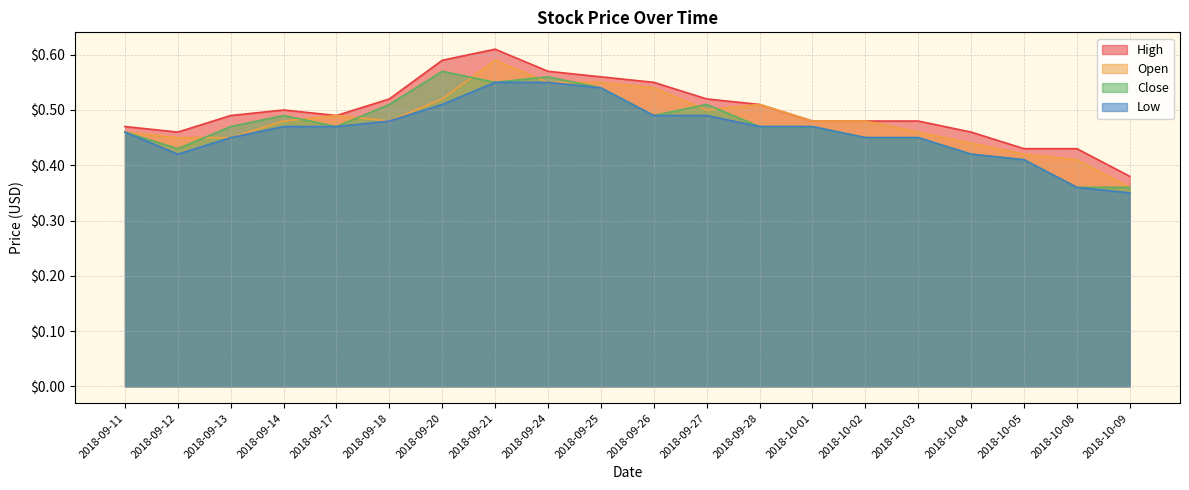

Reading left to right, list all the values displayed in this chart.

High: 2018-09-11=0.5	2018-09-12=0.5	2018-09-13=0.5	2018-09-14=0.5	2018-09-17=0.5	2018-09-18=0.5	2018-09-20=0.6	2018-09-21=0.6	2018-09-24=0.6	2018-09-25=0.6	2018-09-26=0.6	2018-09-27=0.5	2018-09-28=0.5	2018-10-01=0.5	2018-10-02=0.5	2018-10-03=0.5	2018-10-04=0.5	2018-10-05=0.4	2018-10-08=0.4	2018-10-09=0.4
Open: 2018-09-11=0.5	2018-09-12=0.5	2018-09-13=0.5	2018-09-14=0.5	2018-09-17=0.5	2018-09-18=0.5	2018-09-20=0.5	2018-09-21=0.6	2018-09-24=0.6	2018-09-25=0.6	2018-09-26=0.5	2018-09-27=0.5	2018-09-28=0.5	2018-10-01=0.5	2018-10-02=0.5	2018-10-03=0.5	2018-10-04=0.4	2018-10-05=0.4	2018-10-08=0.4	2018-10-09=0.4
Close: 2018-09-11=0.5	2018-09-12=0.4	2018-09-13=0.5	2018-09-14=0.5	2018-09-17=0.5	2018-09-18=0.5	2018-09-20=0.6	2018-09-21=0.6	2018-09-24=0.6	2018-09-25=0.5	2018-09-26=0.5	2018-09-27=0.5	2018-09-28=0.5	2018-10-01=0.5	2018-10-02=0.5	2018-10-03=0.5	2018-10-04=0.4	2018-10-05=0.4	2018-10-08=0.4	2018-10-09=0.4
Low: 2018-09-11=0.5	2018-09-12=0.4	2018-09-13=0.5	2018-09-14=0.5	2018-09-17=0.5	2018-09-18=0.5	2018-09-20=0.5	2018-09-21=0.6	2018-09-24=0.6	2018-09-25=0.5	2018-09-26=0.5	2018-09-27=0.5	2018-09-28=0.5	2018-10-01=0.5	2018-10-02=0.5	2018-10-03=0.5	2018-10-04=0.4	2018-10-05=0.4	2018-10-08=0.4	2018-10-09=0.3